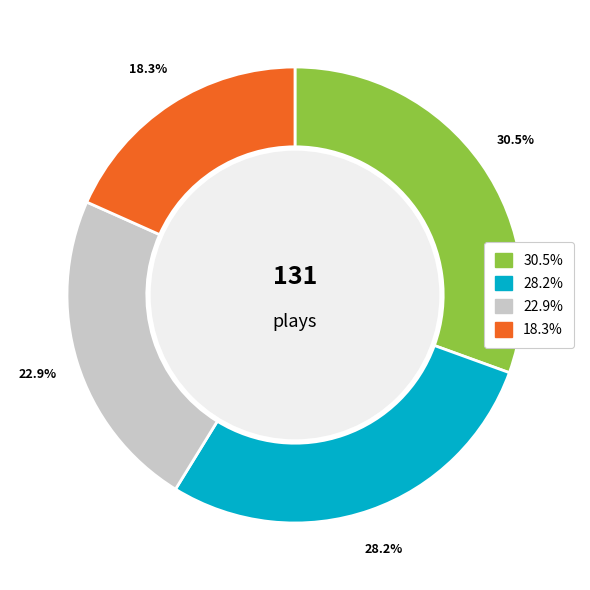

To the nearest percent, what is the difference between the largest and smallest slice percentages?

12%